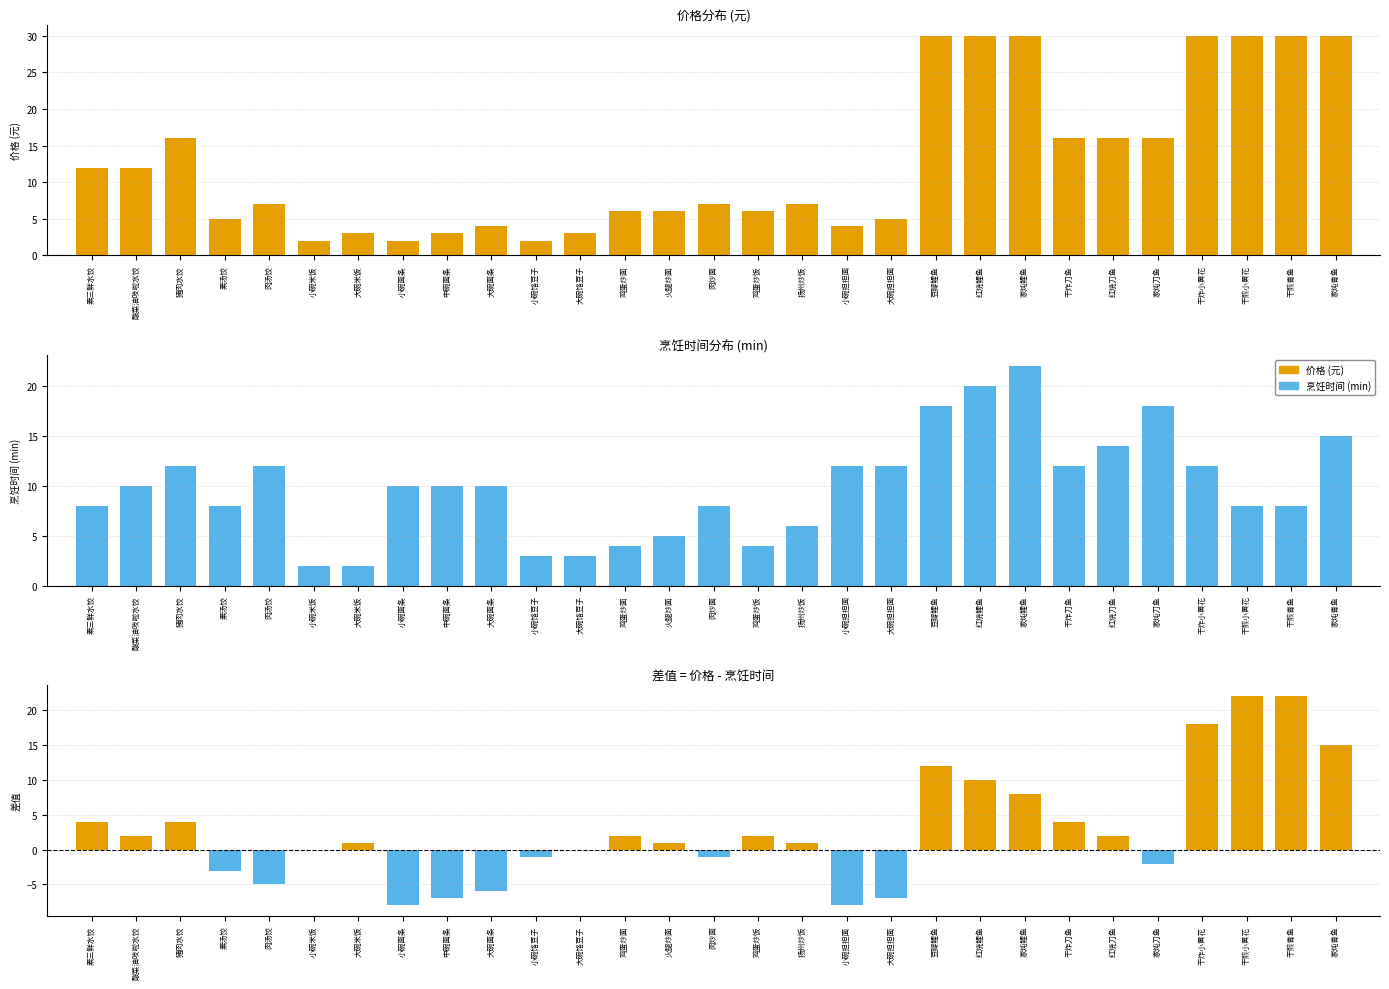

Rank the series by their maximum value, from highest to lowest.

价格, 烹饪时间(min), 差值(价格-烹饪时间)